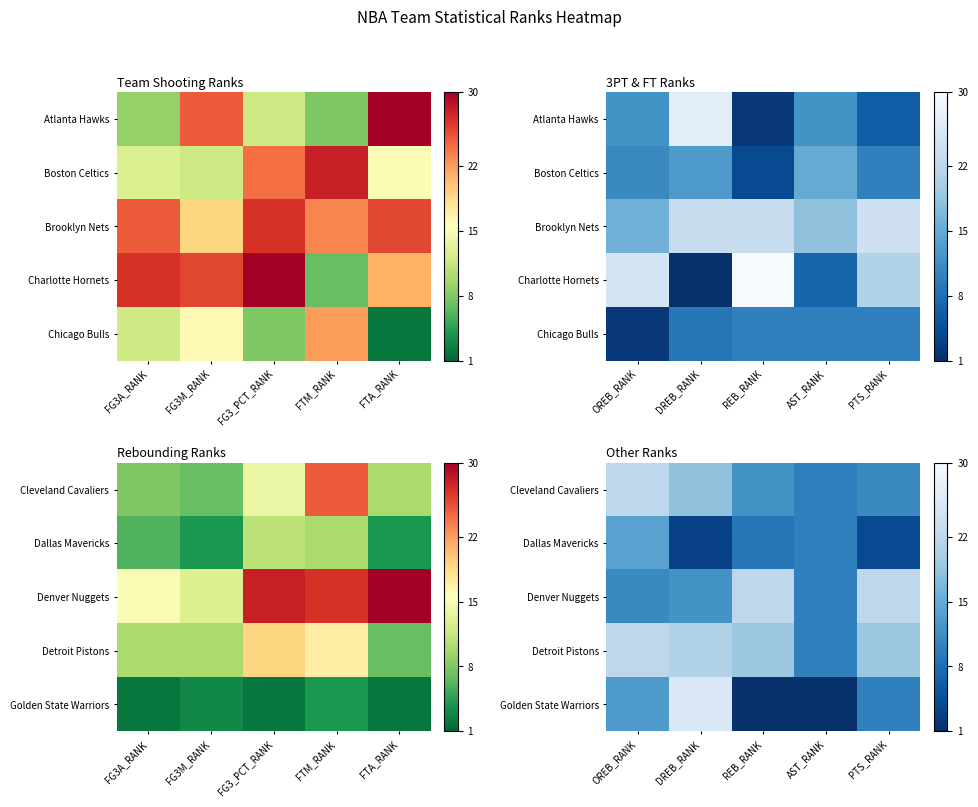

True or false: Detroit Pistons has a value of 19 at REB_RANK.

True